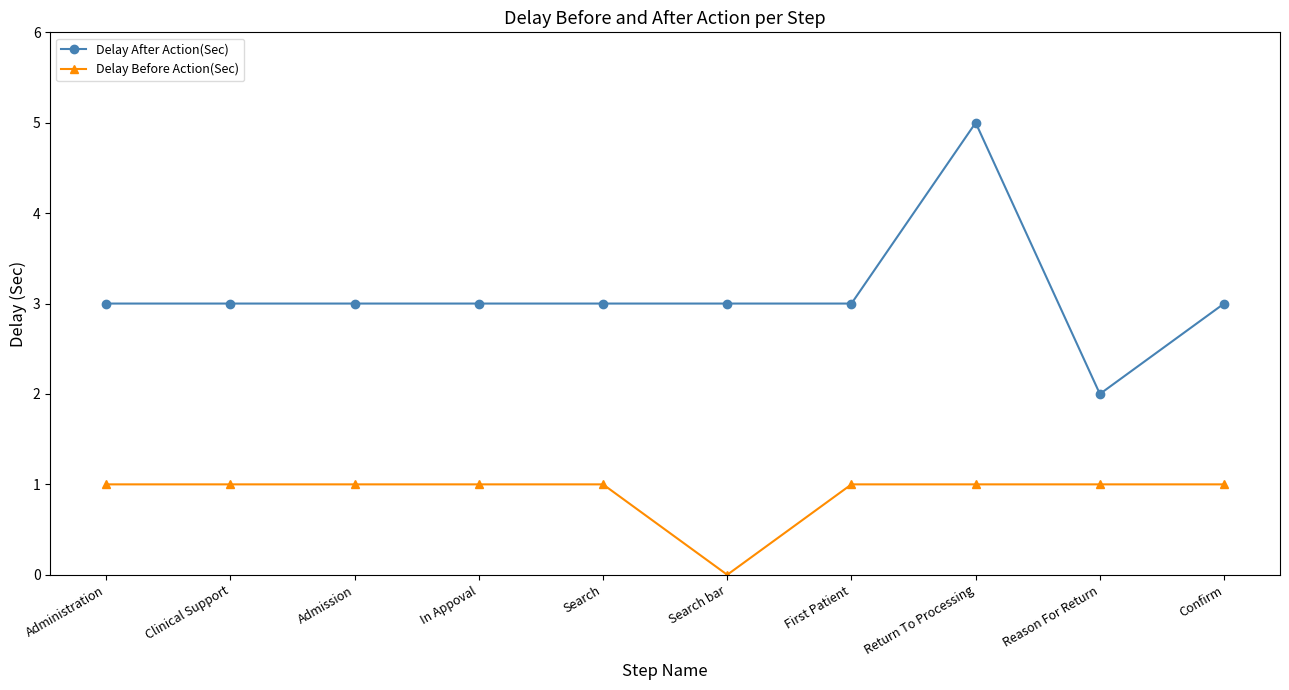

What is the label of the 8th point from the right?

Admission